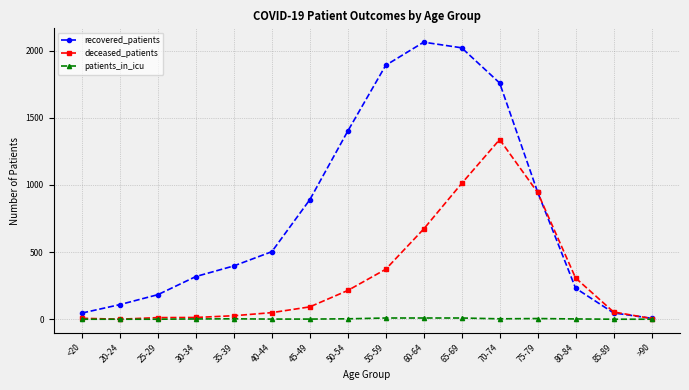

At which label is recovered_patients closest to 1035?

75-79